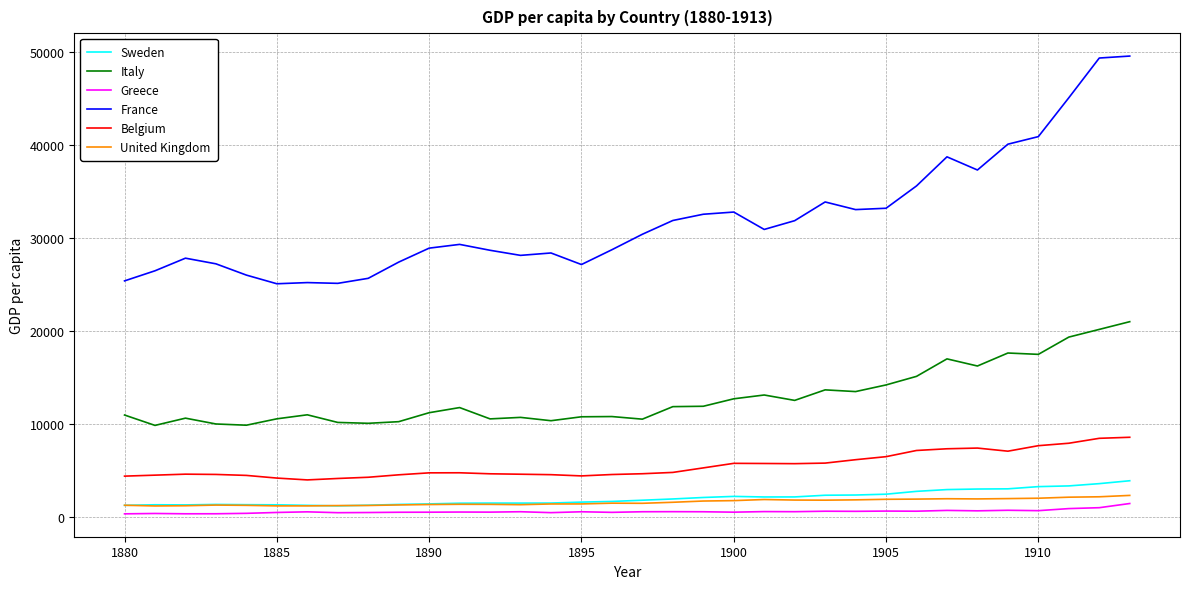

True or false: Sweden and France intersect in this chart.

False